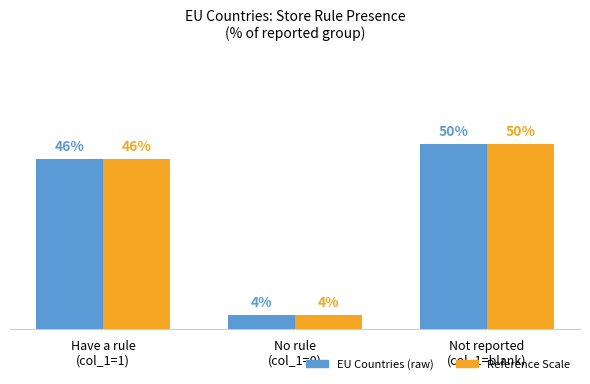

What is the label of the 2nd bar from the left?

No rule
(col_1=0)